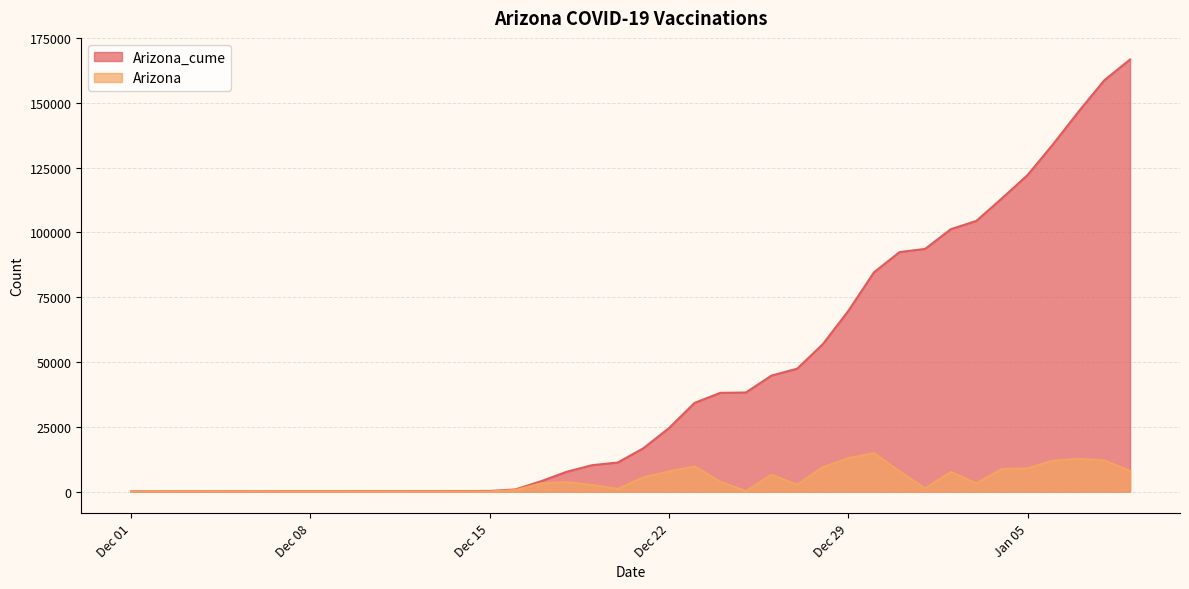

How many distinct data groups are displayed?

2